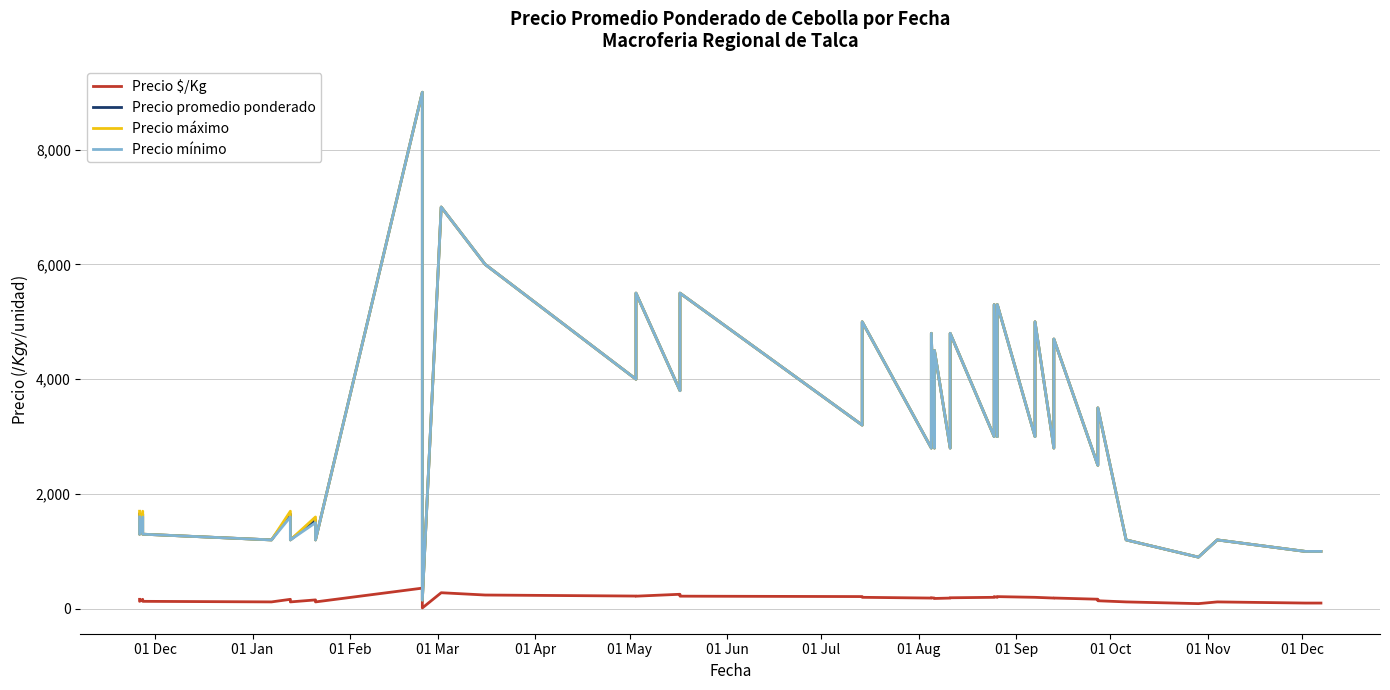

At how many categories does at least one series exceed 5138?

7